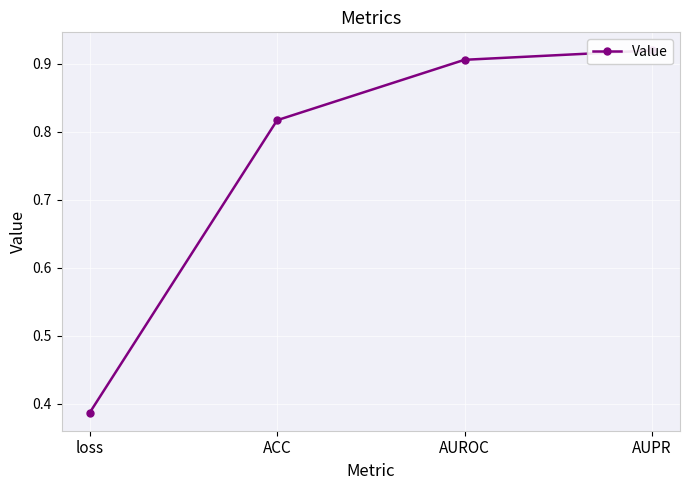

What position from the right is ACC?

3